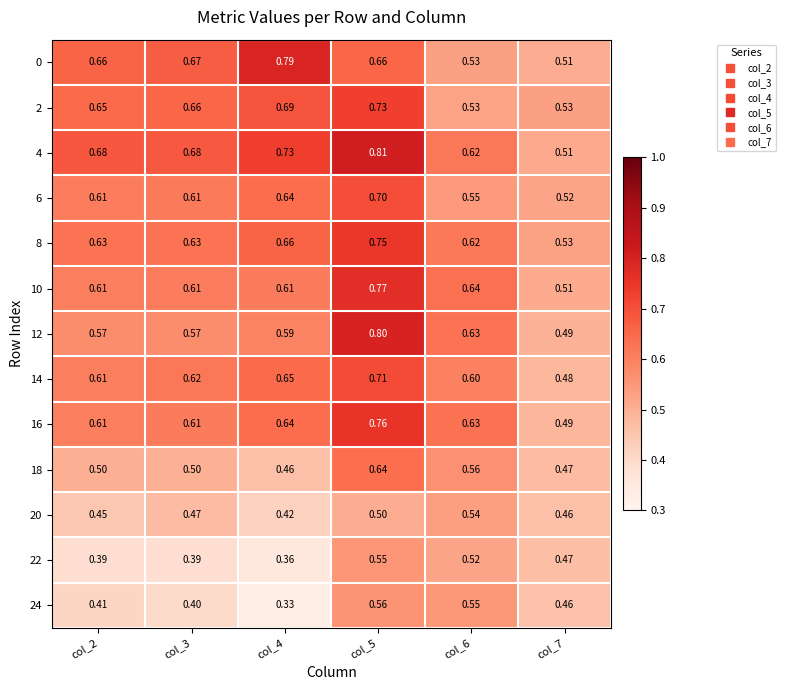

Is the value of 4 at col_6 greater than the value of 20 at col_3?

Yes